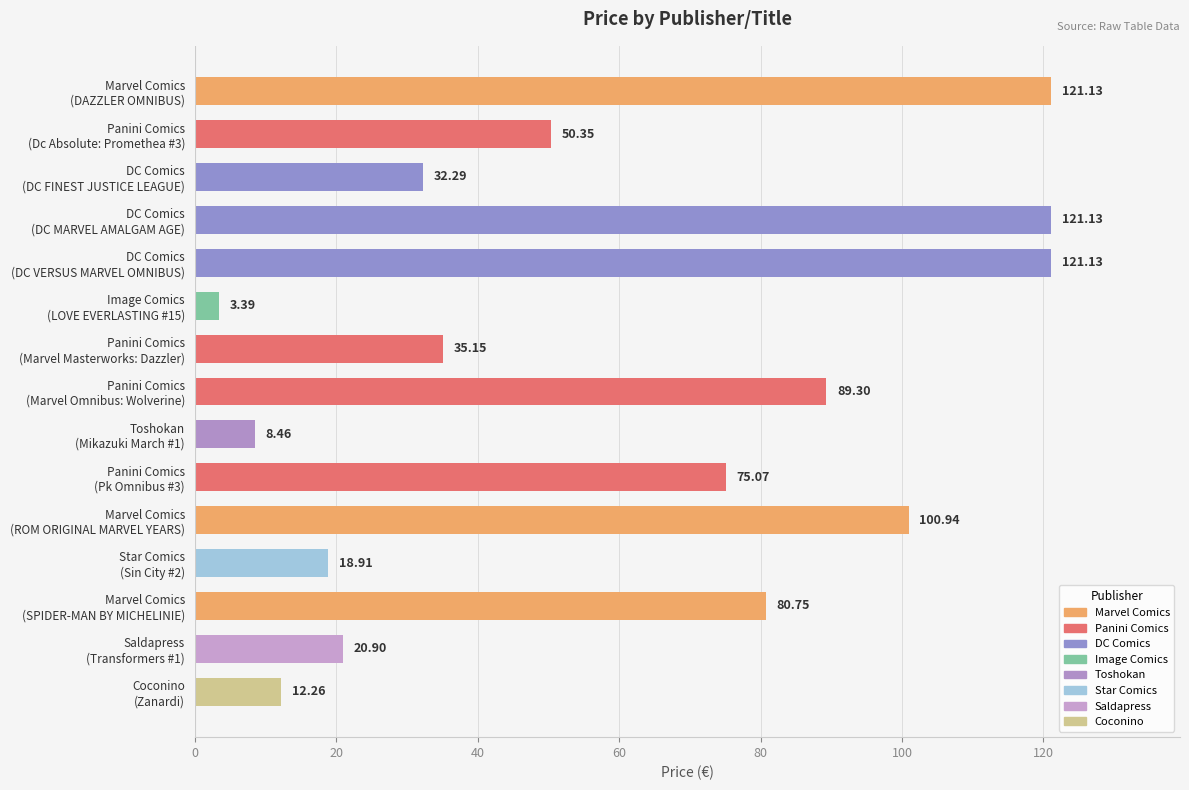

What is the sum of all values?

891.2